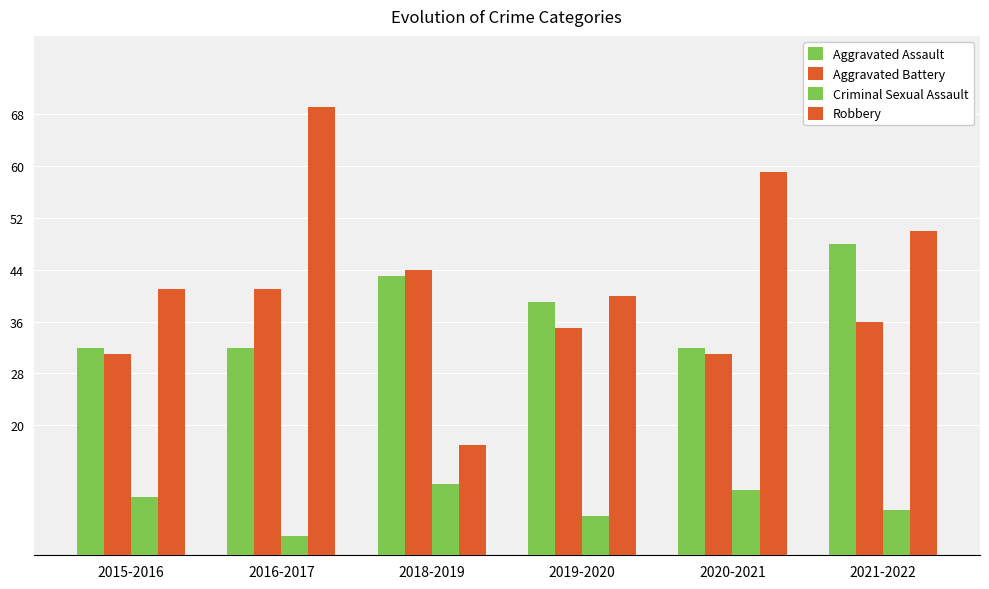

What is the maximum value shown in the chart?

69